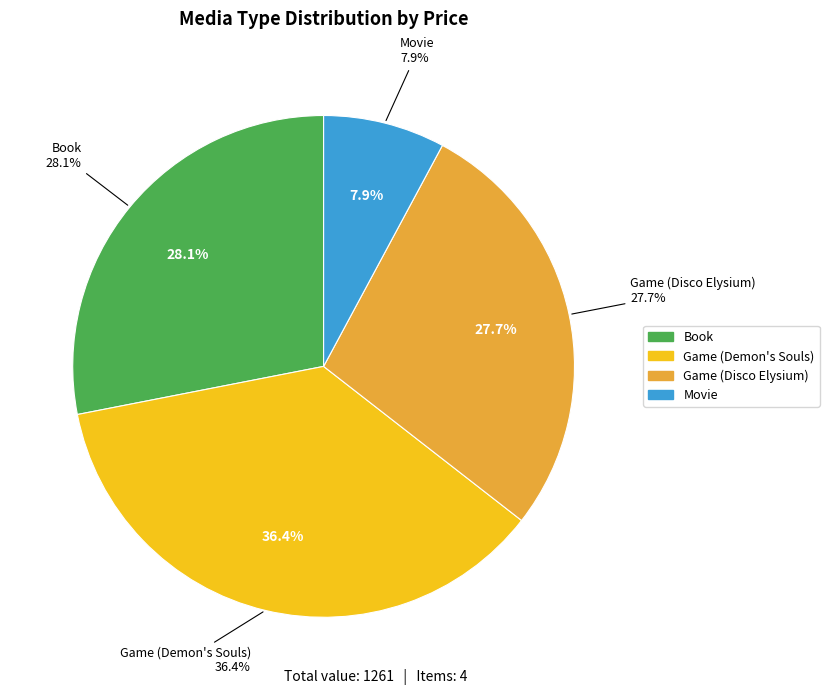

What percentage is the Movie slice, to the nearest percent?

8%